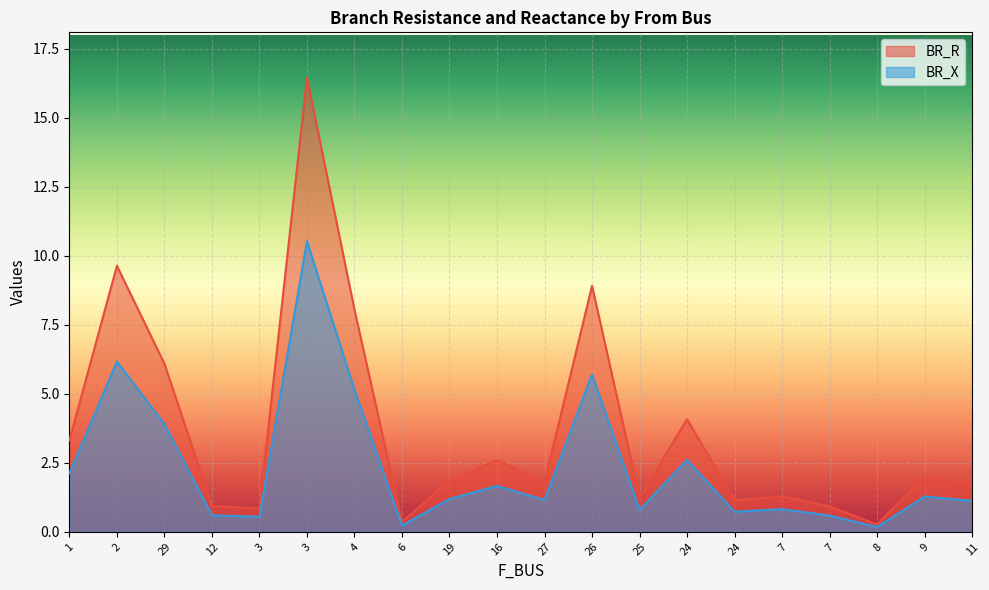

Reading right to left, list all the values displayed in this chart.

BR_R: 11=1.8	9=2.0	8=0.3	7=0.9	7=1.3	24=1.1	24=4.1	25=1.2	26=8.9	27=1.8	16=2.6	19=1.9	6=0.4	4=8.0	3=16.5	3=0.8	12=0.9	29=6.1	2=9.6	1=3.3
BR_X: 11=1.1	9=1.3	8=0.2	7=0.6	7=0.8	24=0.7	24=2.6	25=0.8	26=5.7	27=1.2	16=1.7	19=1.2	6=0.2	4=5.2	3=10.5	3=0.5	12=0.6	29=3.9	2=6.2	1=2.1